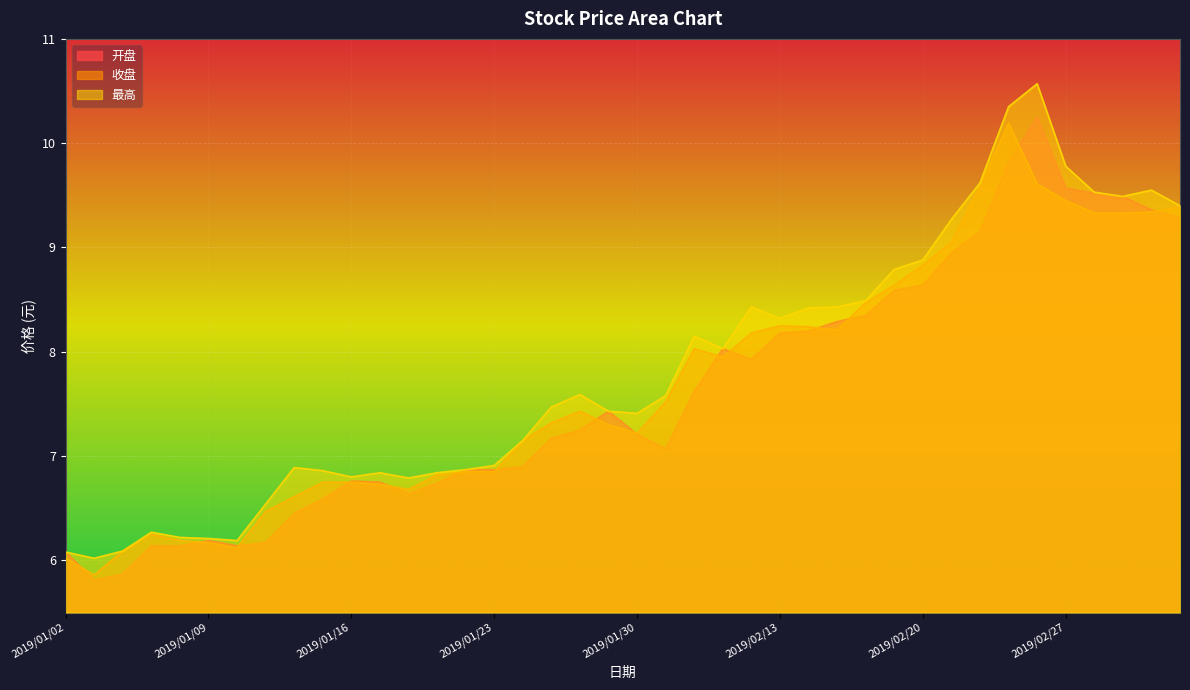

What is the total value across all series at 2019/03/04?

28.2